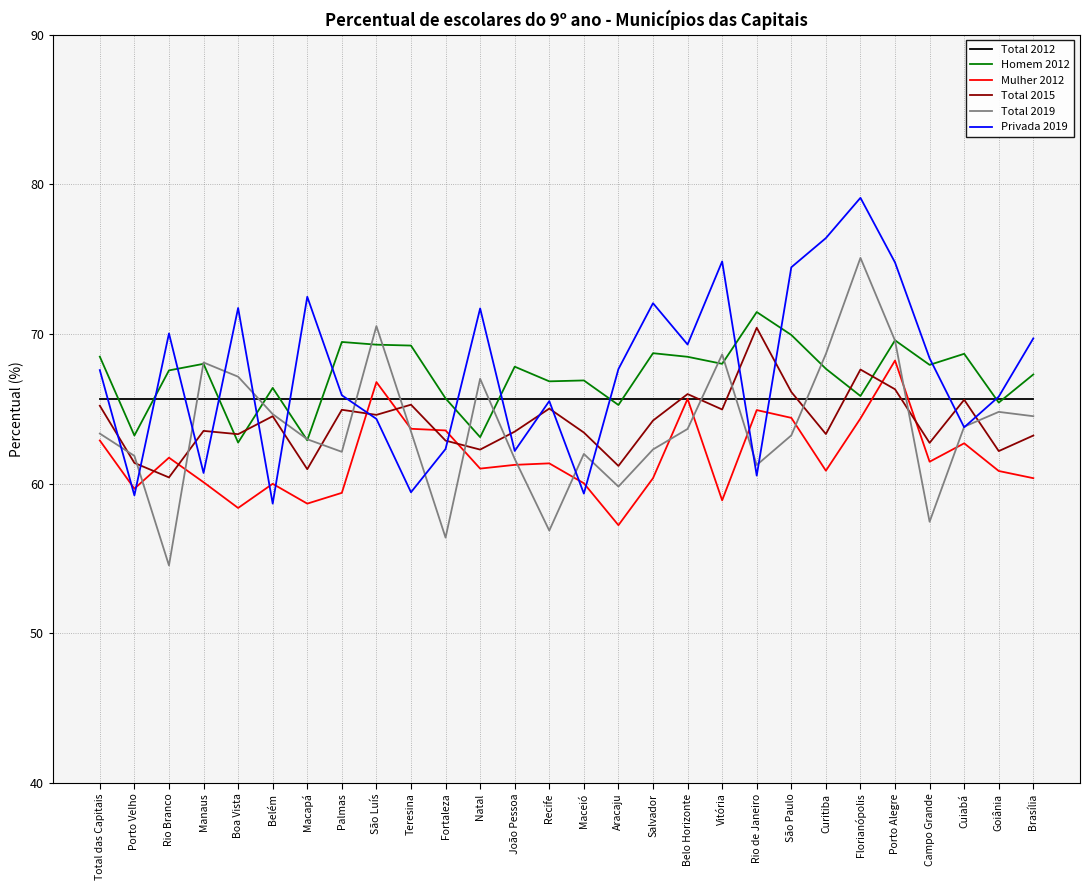

Where does the Total 2019 series first go above 63?

Total das Capitais